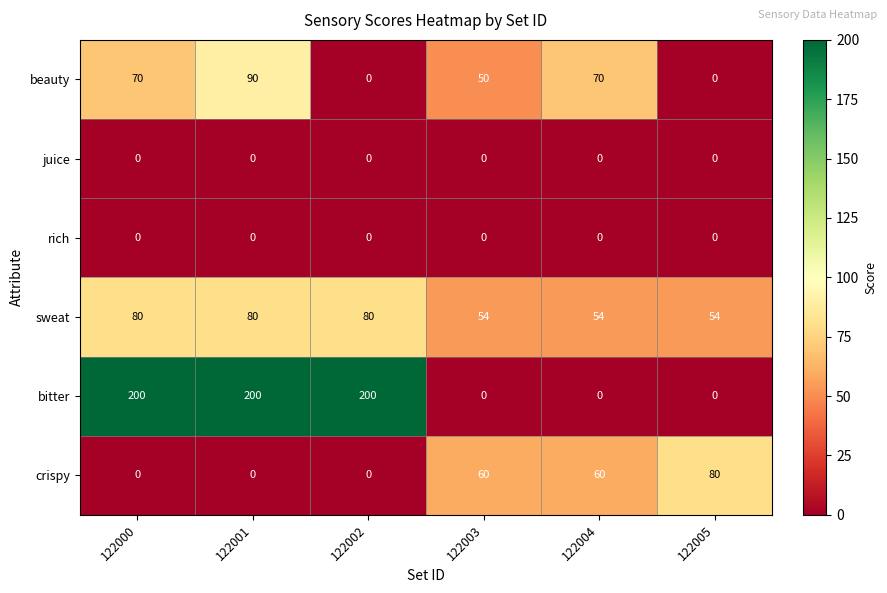

What is the total value across all series at 122003?

164